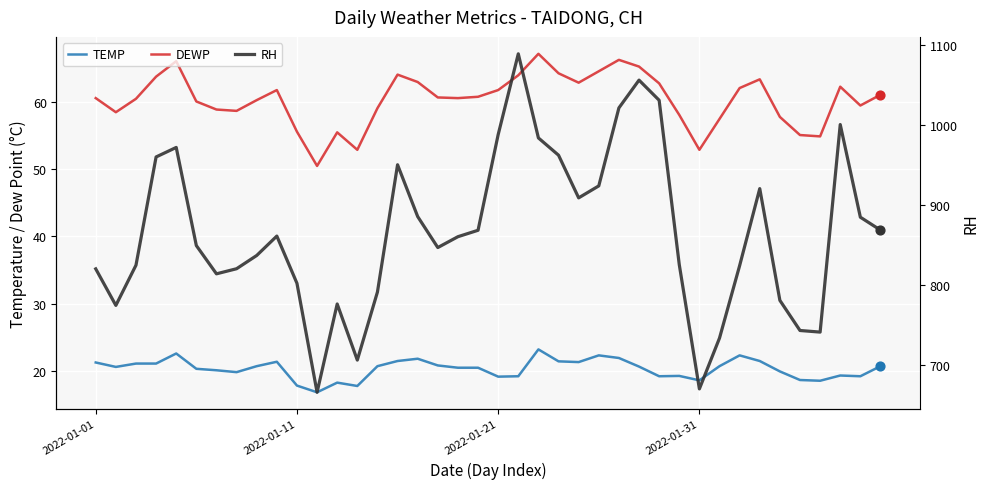

Which series has the largest total across all categories?

RH